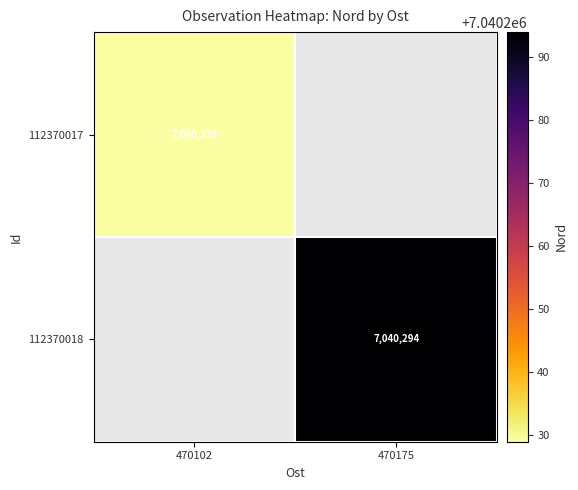

Is it true that 112370017 equals 7040229 at 470102?

True